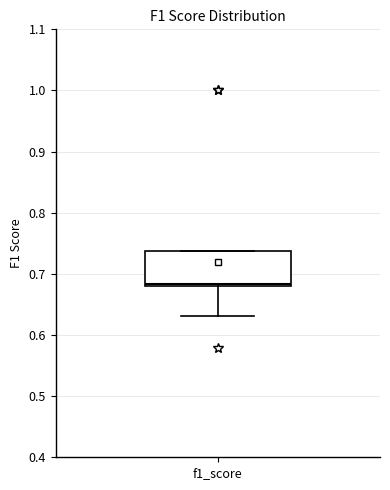

Where is the lower edge of the box for f1_score on the y-axis? The values are not printed on the chart, so give them approximately, as read against the axis.

0.68